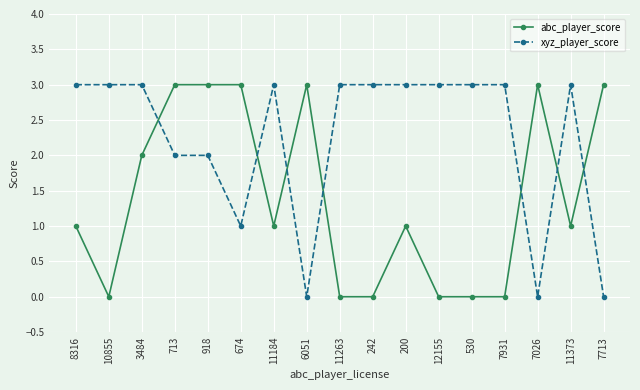

What is the label of the 5th point from the right?

530